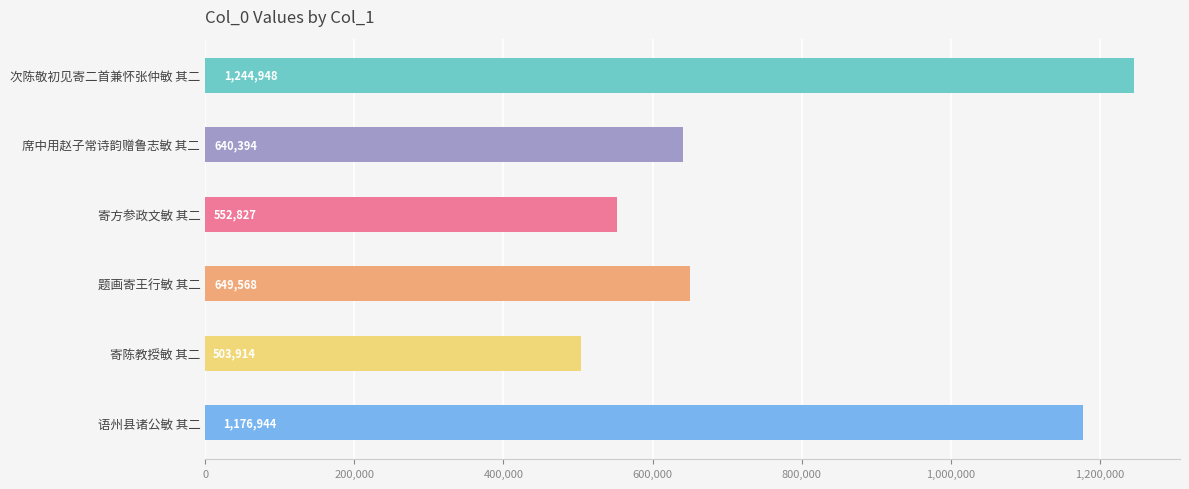

What is the change in value from 次陈敬初见寄二首兼怀张仲敏 其二 to 寄方参政文敏 其二?

-692121